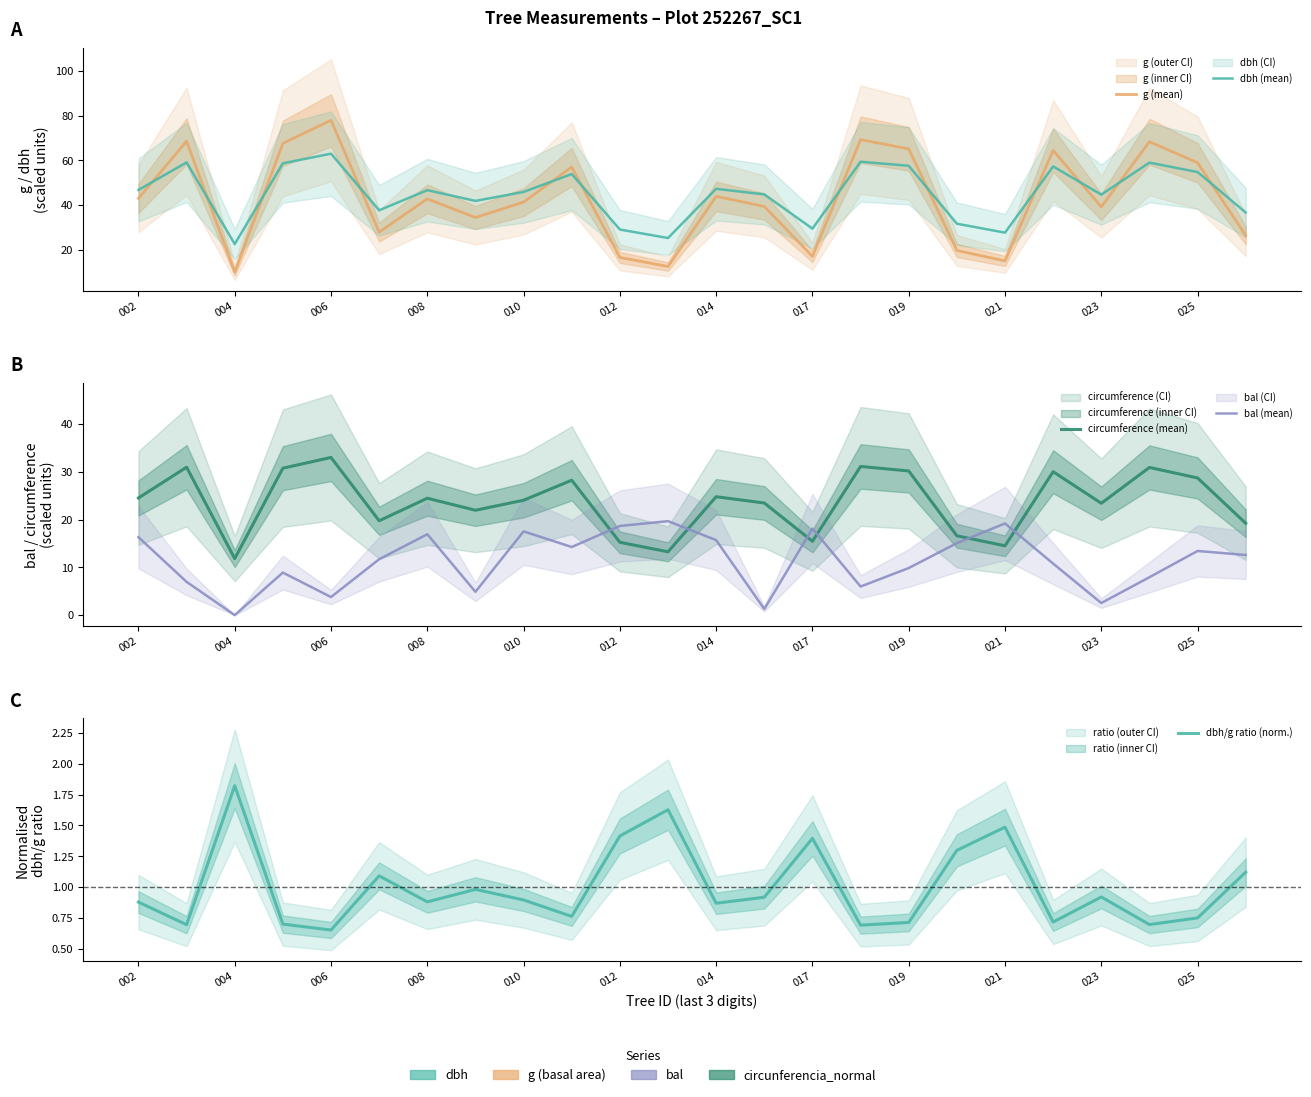

True or false: dbh (mean) and g (mean) intersect in this chart.

True